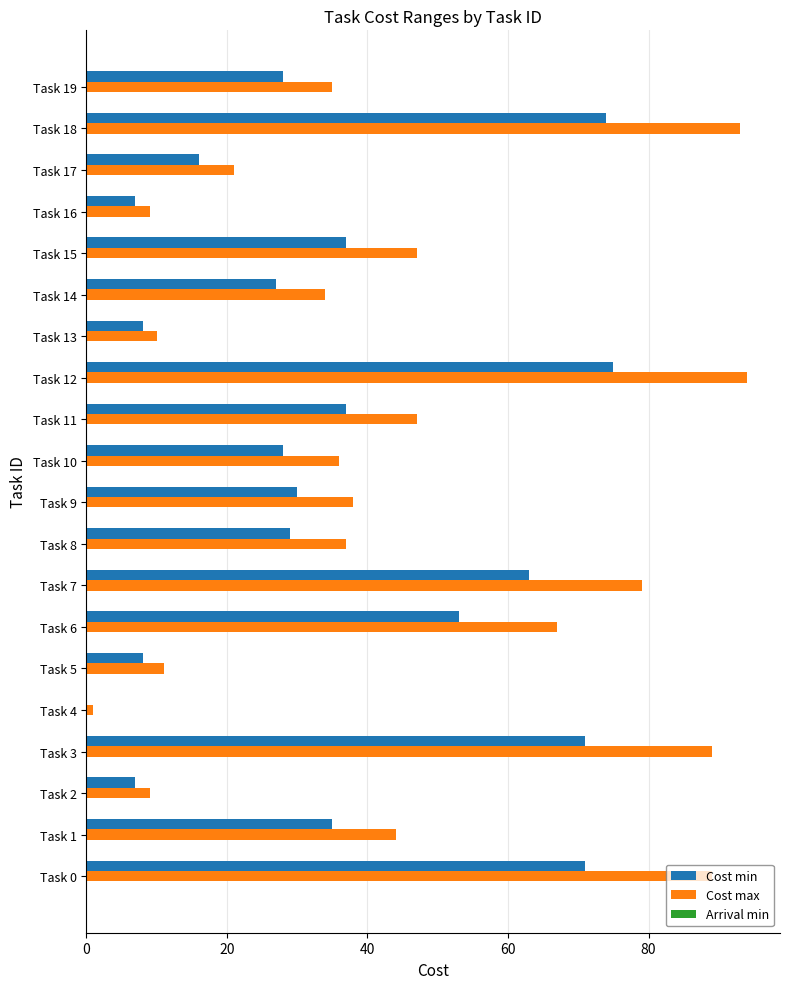

Between Task 0 and Task 17, which series saw the biggest shift?

Cost max